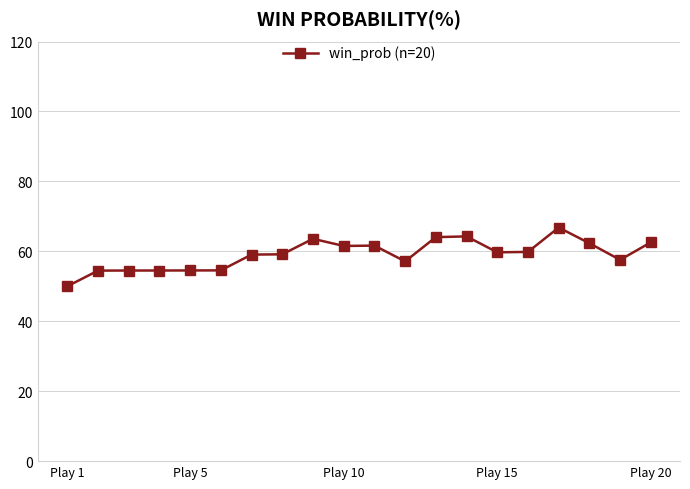

What is the maximum value shown in the chart?

66.8